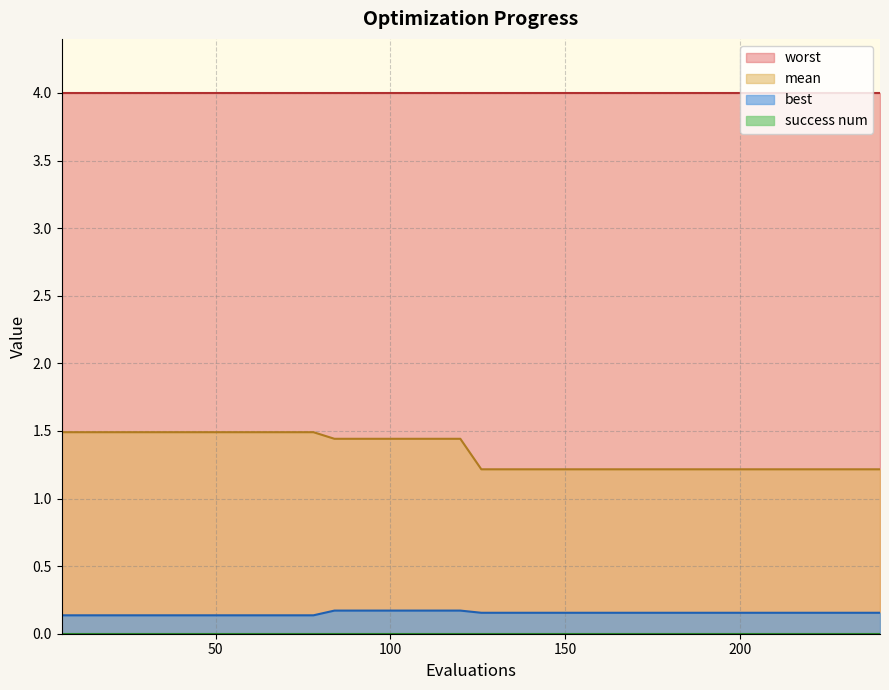

Which series has the widest spread of values?

mean